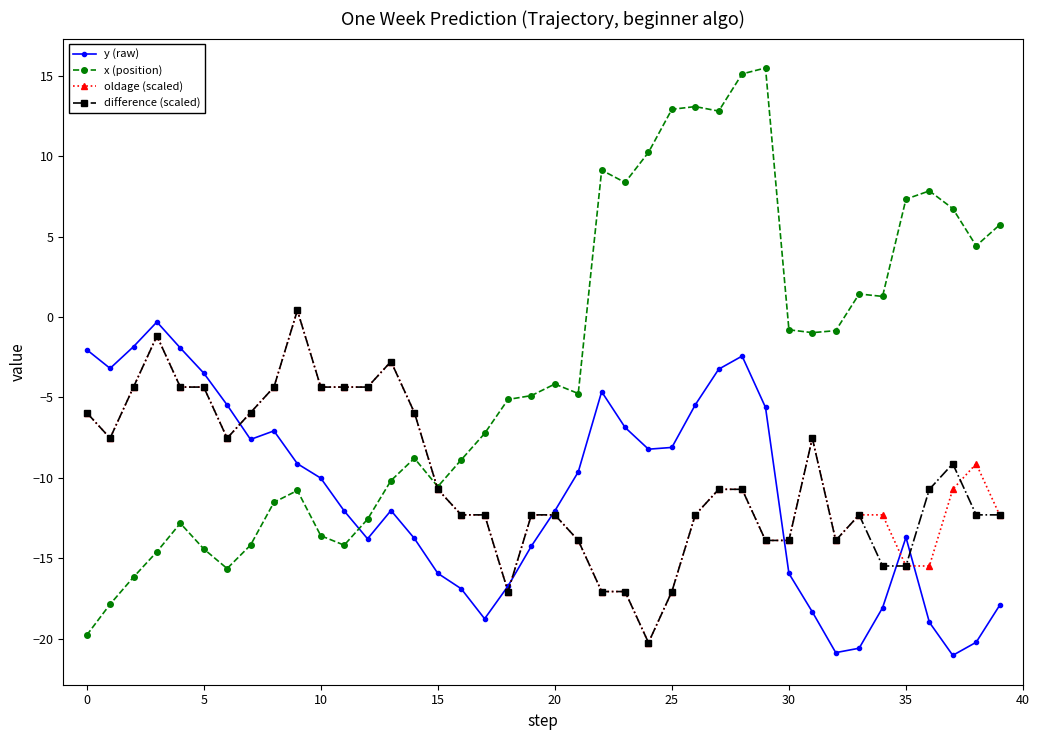

Which series has the largest total across all categories?

x (position)